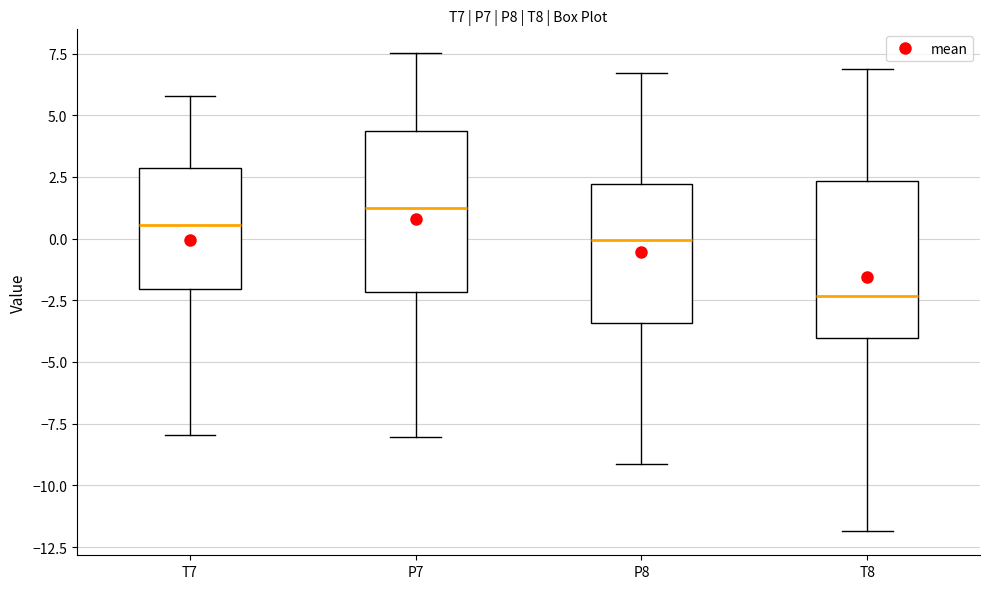

Reading left to right, read every box against the y-axis: the position of its median line, the range the box covers, and the ends of its whiskers. The values are not printed on the chart, so give them approximately, as read against the axis.

T7: median 0.5, box -2.0 to 3.0, whiskers -8.0 to 6.0
P7: median 1.0, box -2.0 to 4.5, whiskers -8.0 to 7.5
P8: median 0.0, box -3.5 to 2.0, whiskers -9.0 to 6.5
T8: median -2.5, box -4.0 to 2.5, whiskers -12.0 to 7.0